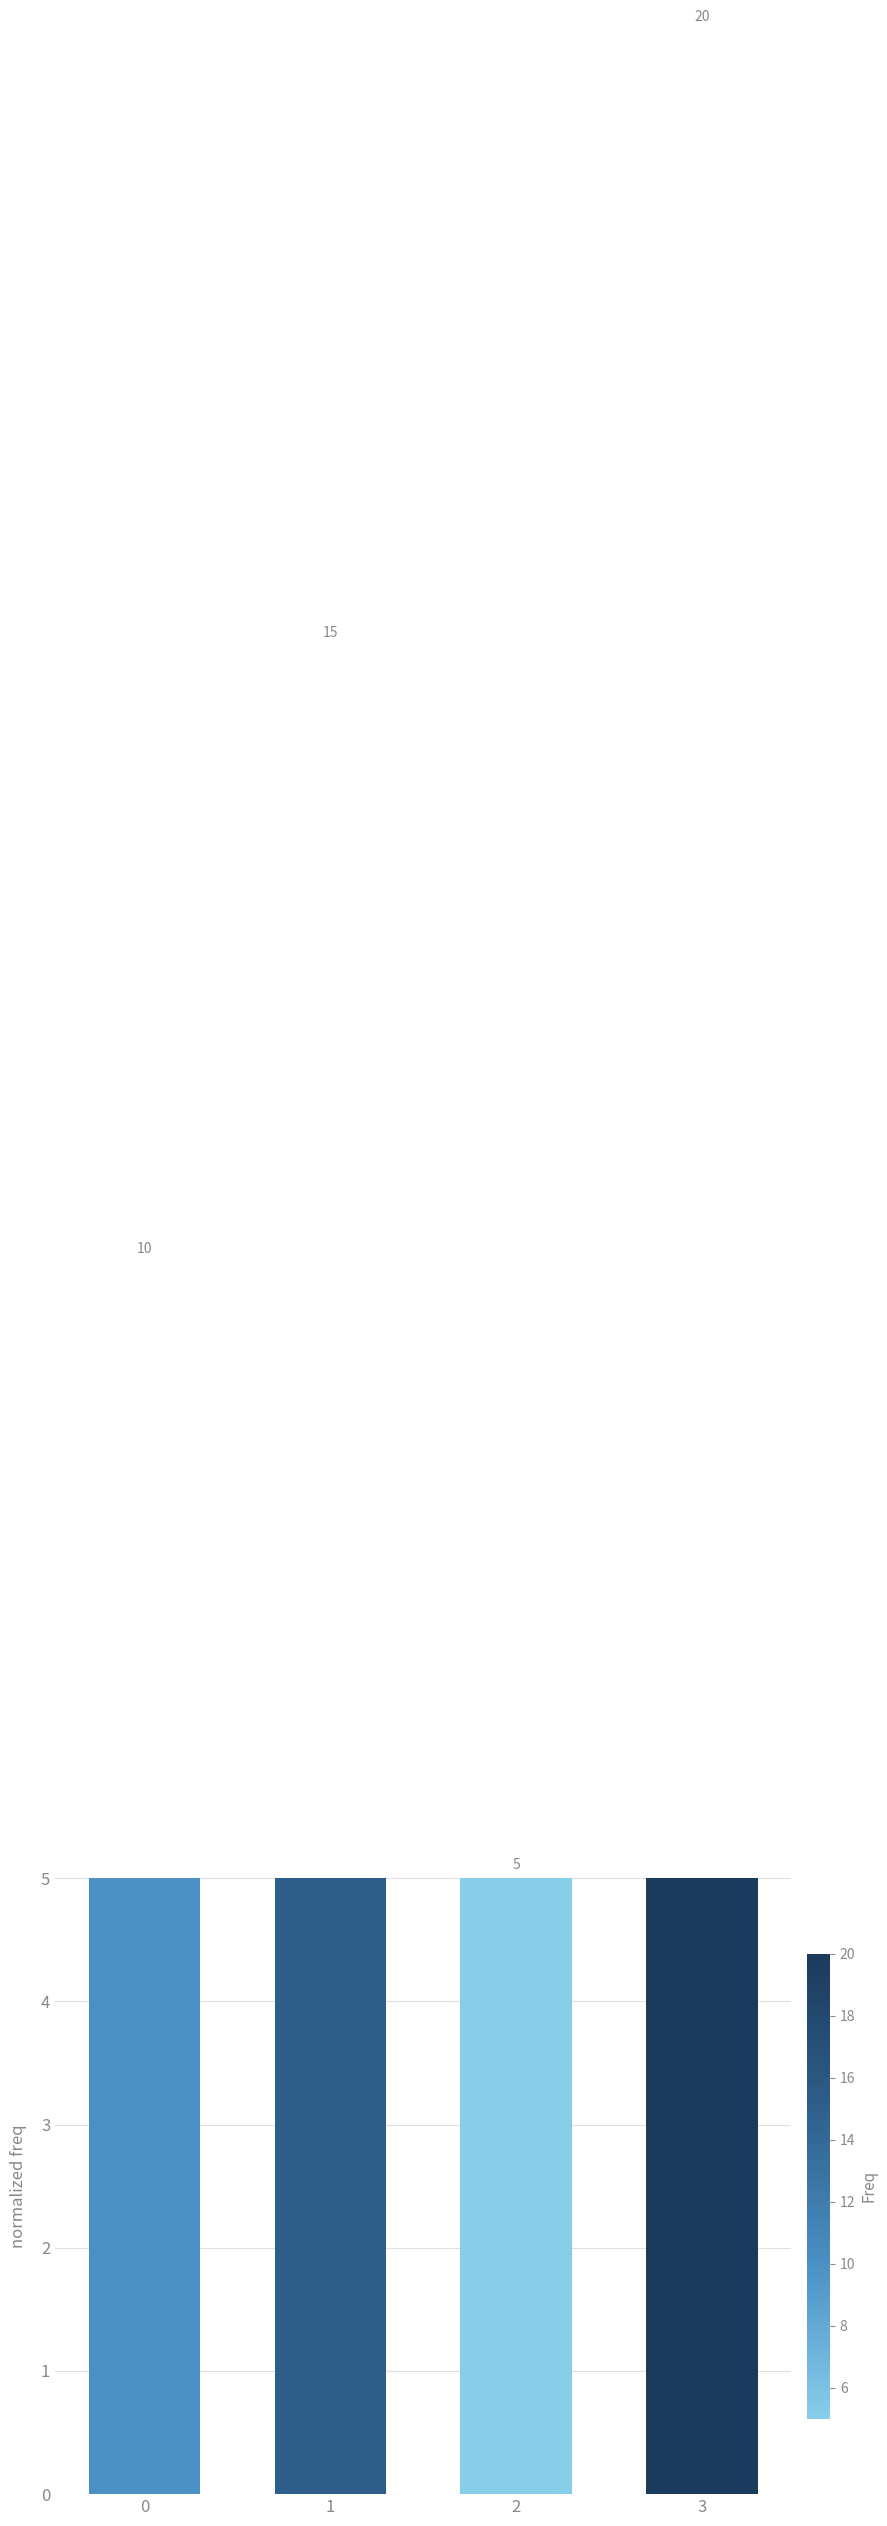

What is the difference between the maximum and second lowest values?

10